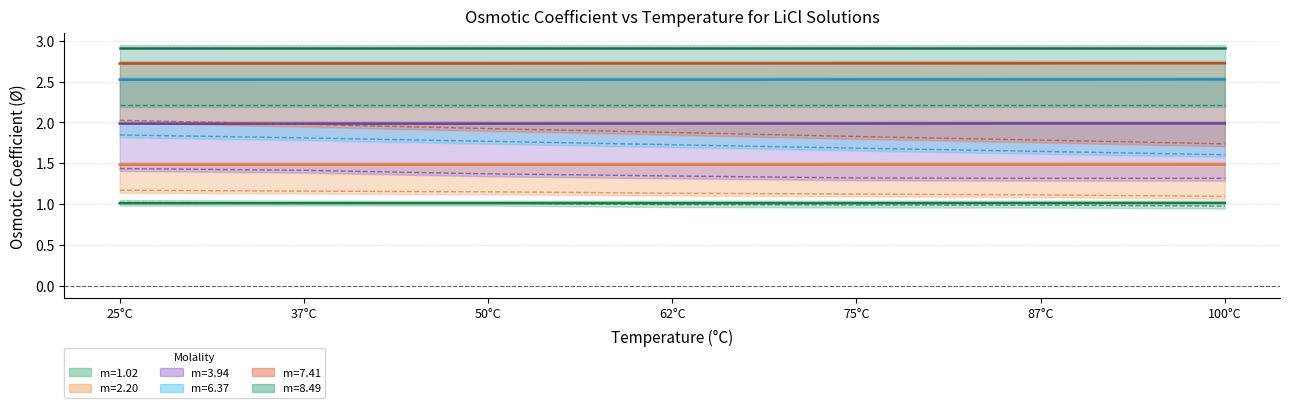

Is it true that molality_2 equals 0.4 at 87°C?

False